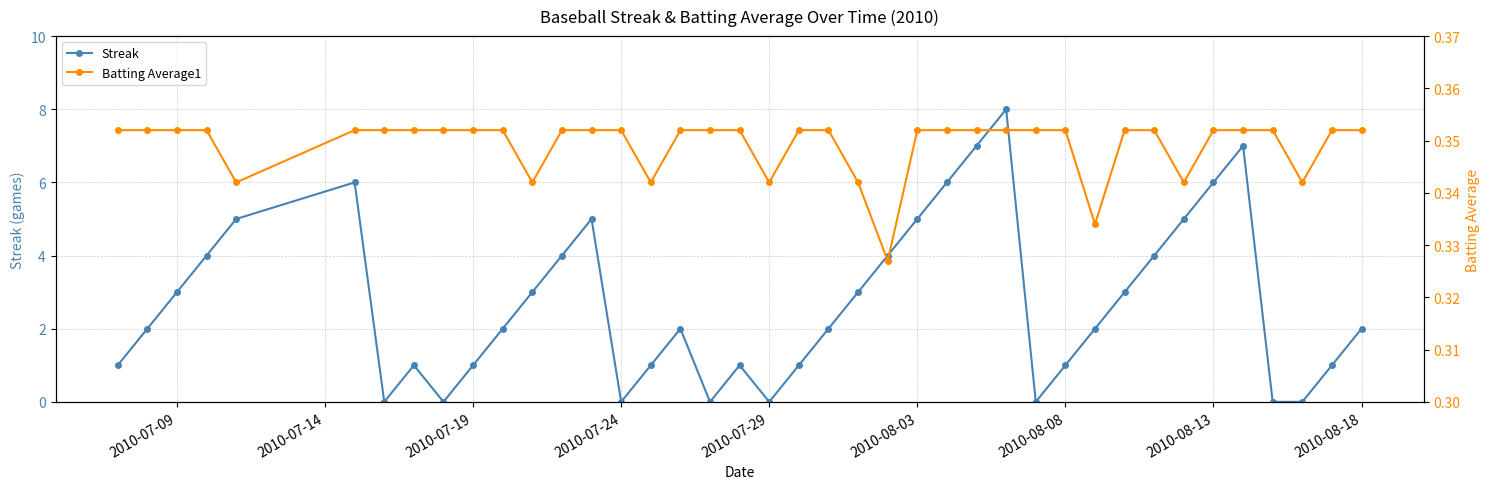

In Batting Average1, how many points are lower than both neighbors (excluding endpoints)?

8